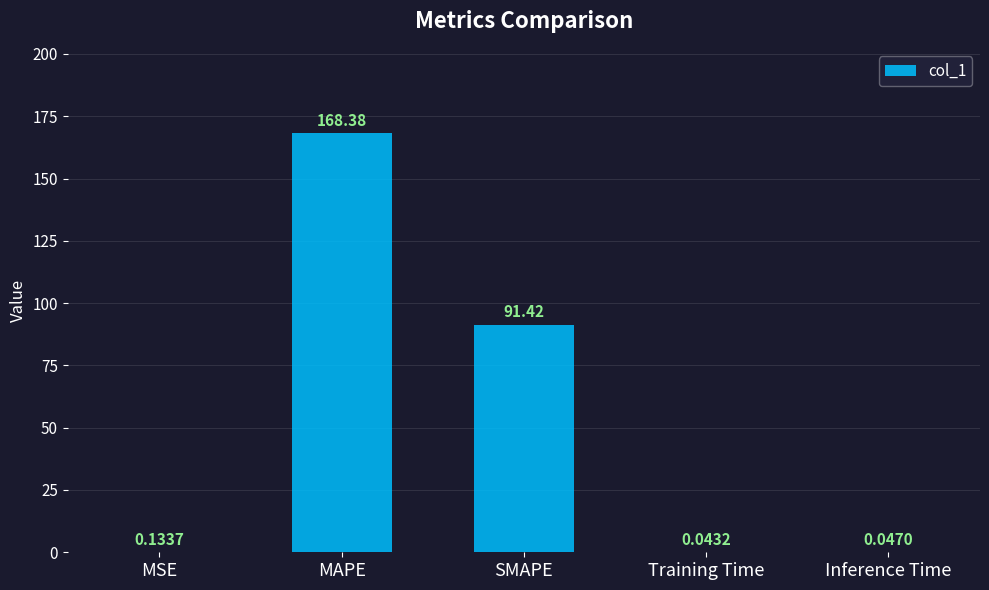

How many categories are shown in the chart?

5